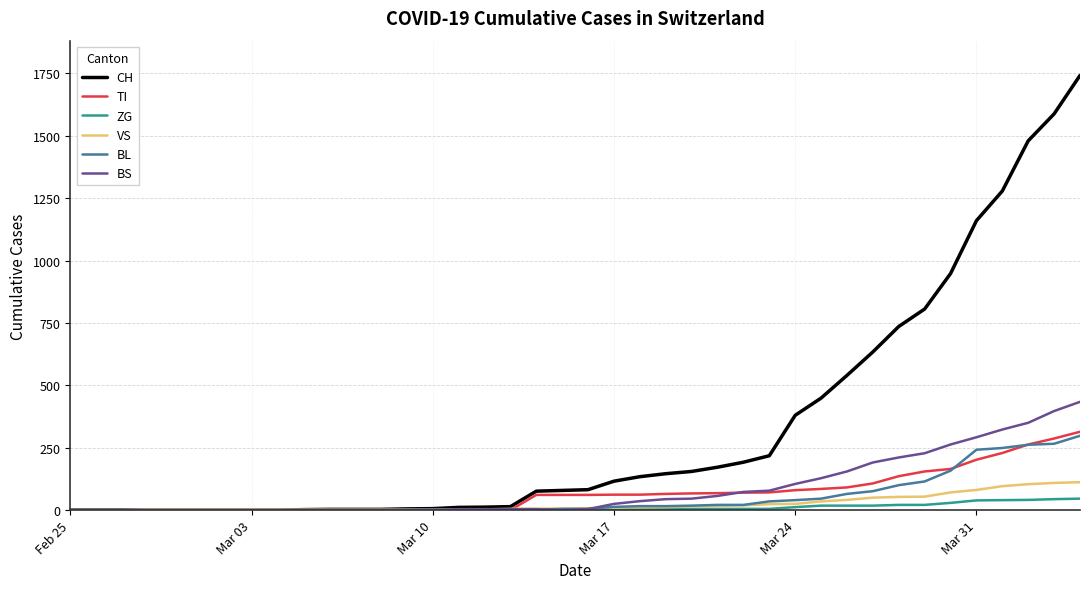

What is the highest value of the BL series?

298